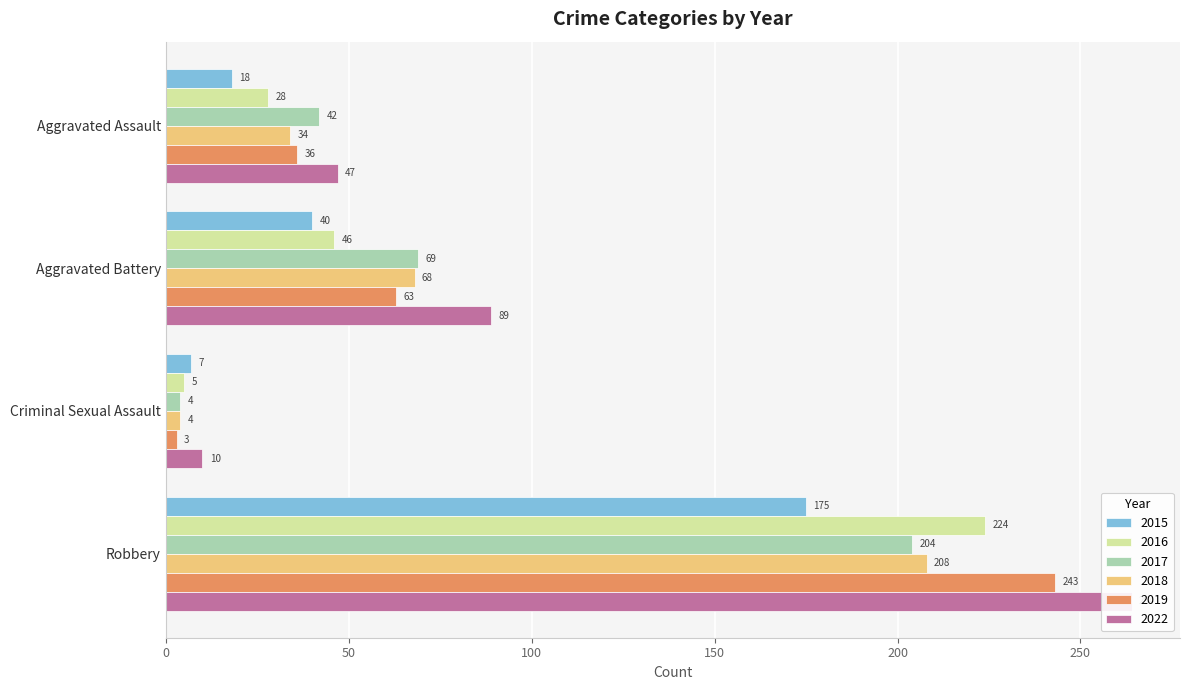

Count the 2019 values in the range 36 to 243.

3